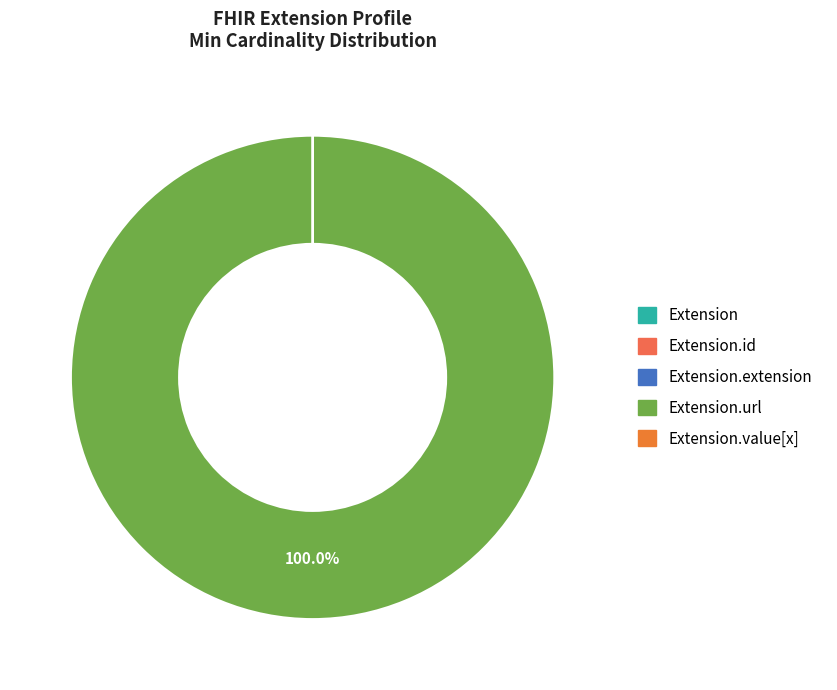

Which category has the biggest portion of the pie?

Extension.url